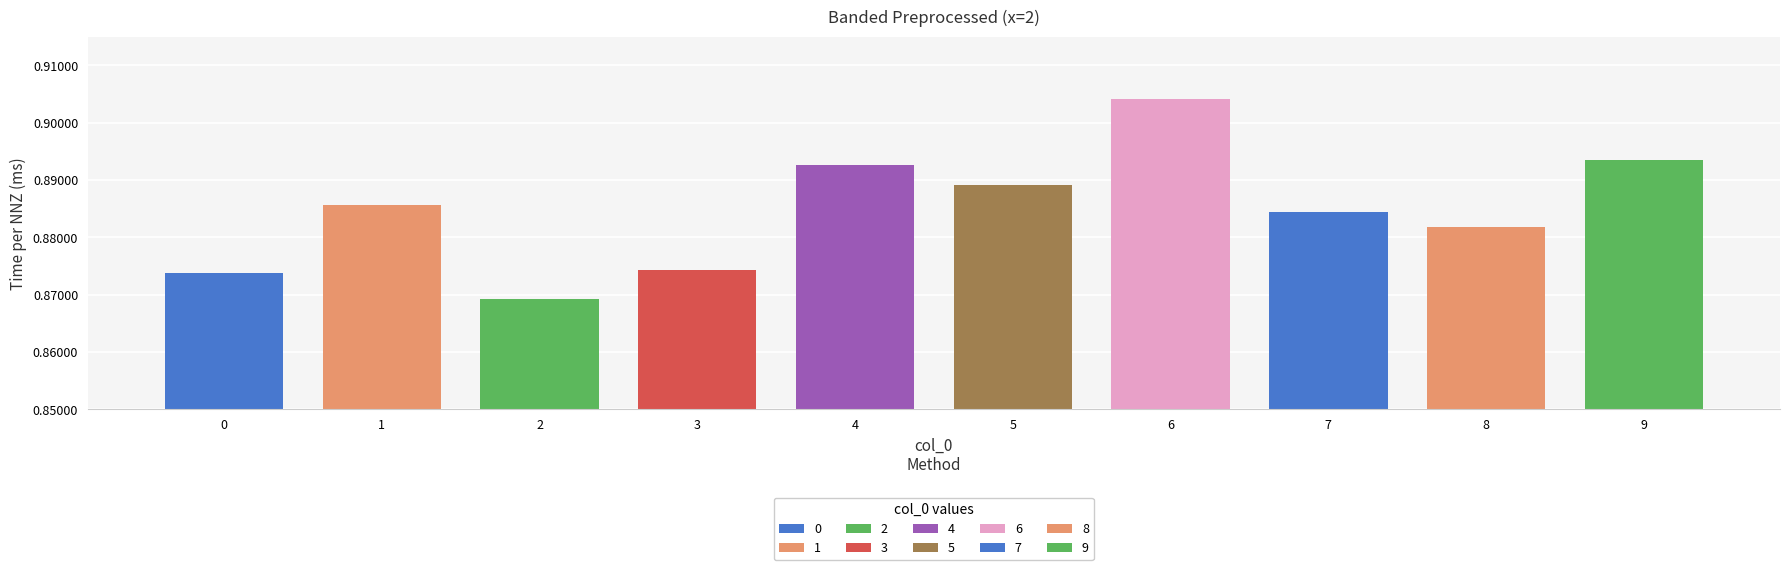

Is it true that the value at 8 is 1.2?

False